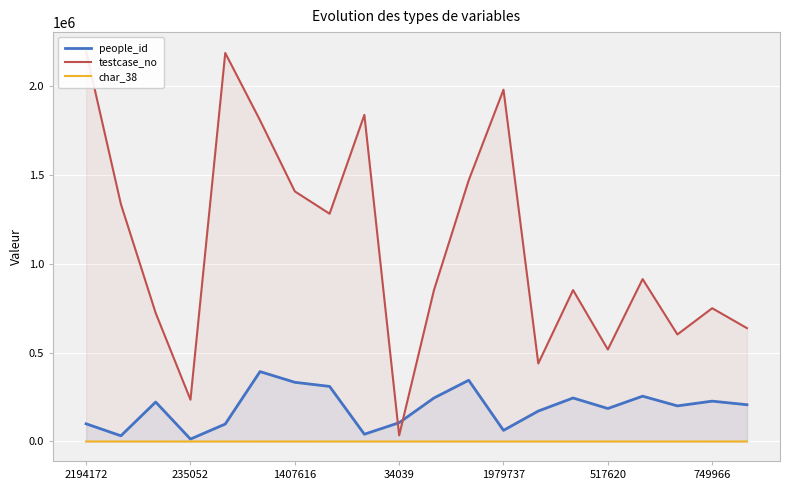

What is the minimum value for people_id?

13427